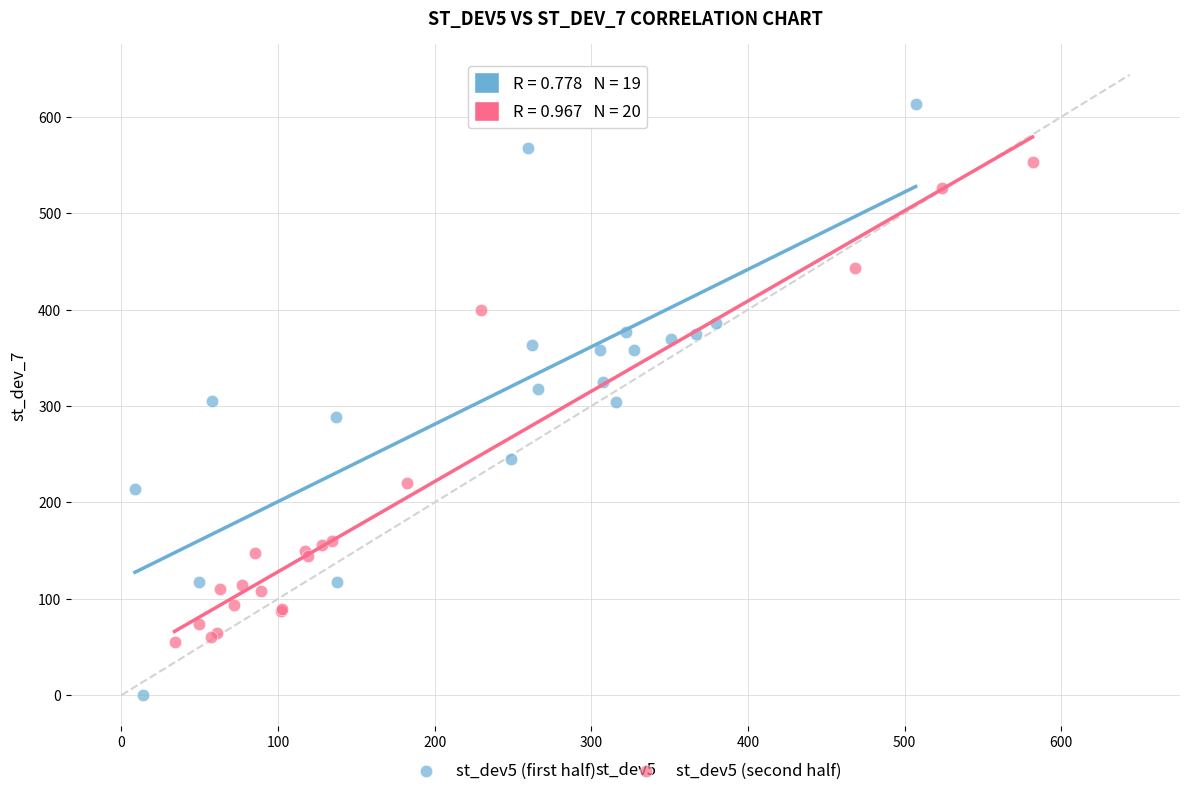

What are all the series names shown in the legend?

st_dev5 (first half), st_dev5 (second half)